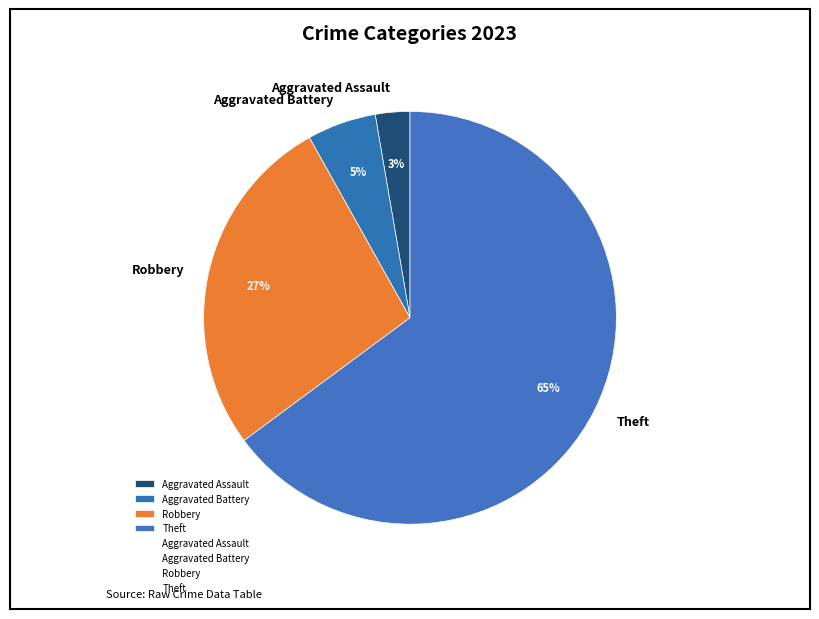

Does any single category account for the majority?

Yes